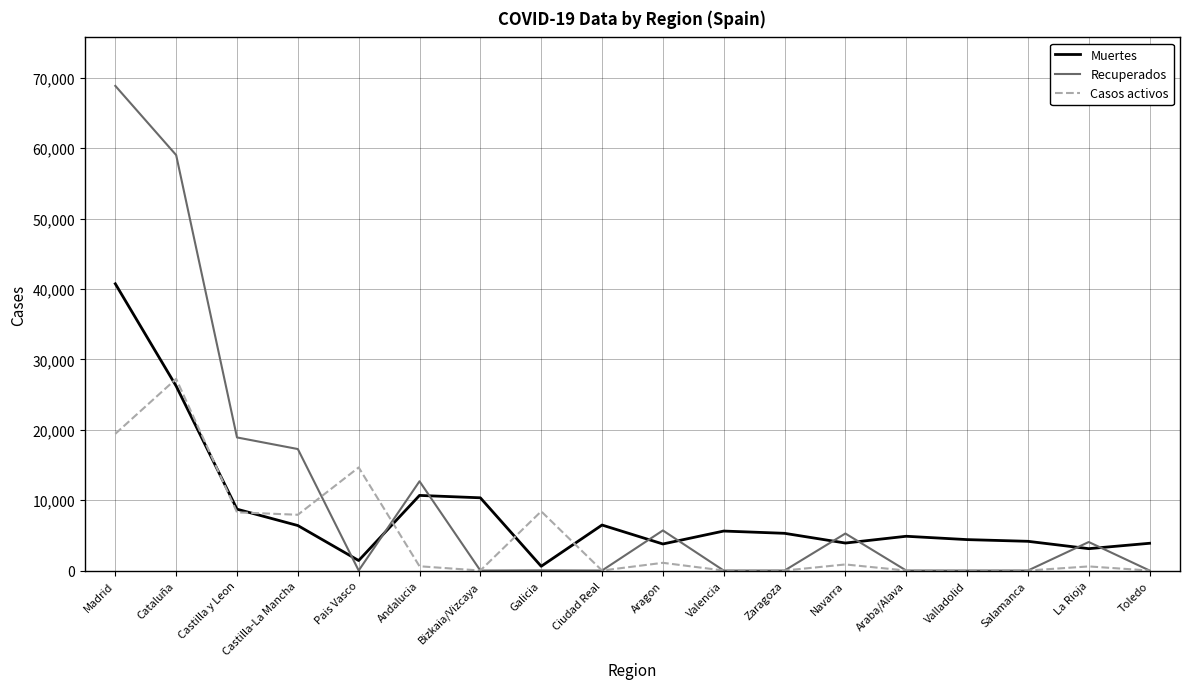

The value of Muertes at Andalucia is 5768. True or false?

False